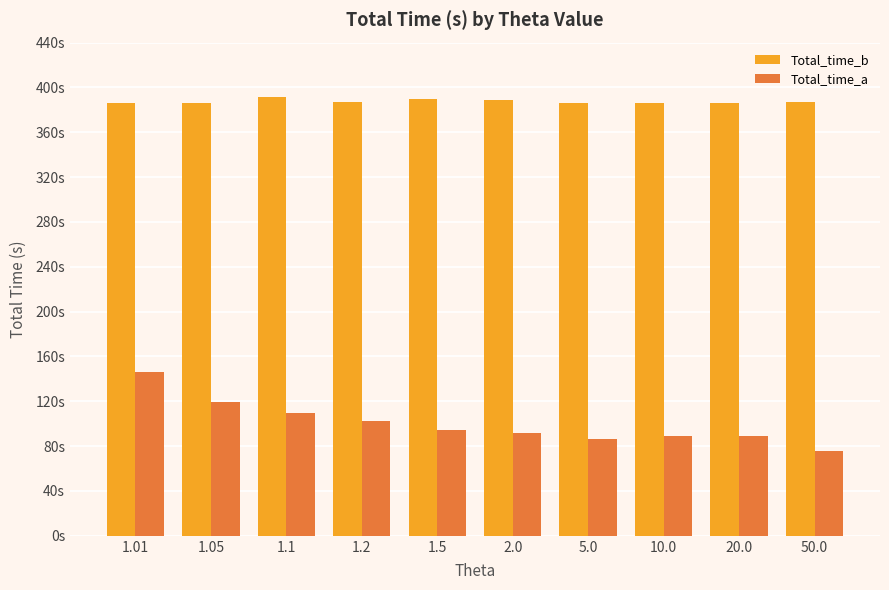

Does the chart contain stacked bars?

No